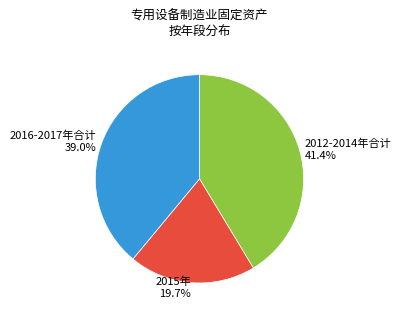

Which category has the smallest portion of the pie?

2015年